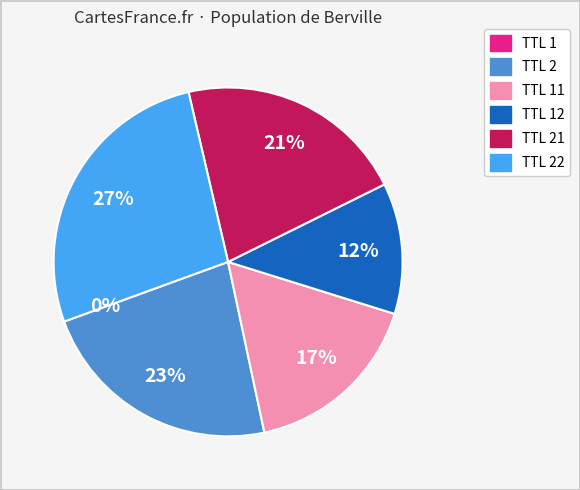

Is there any slice that represents more than half of the pie?

No